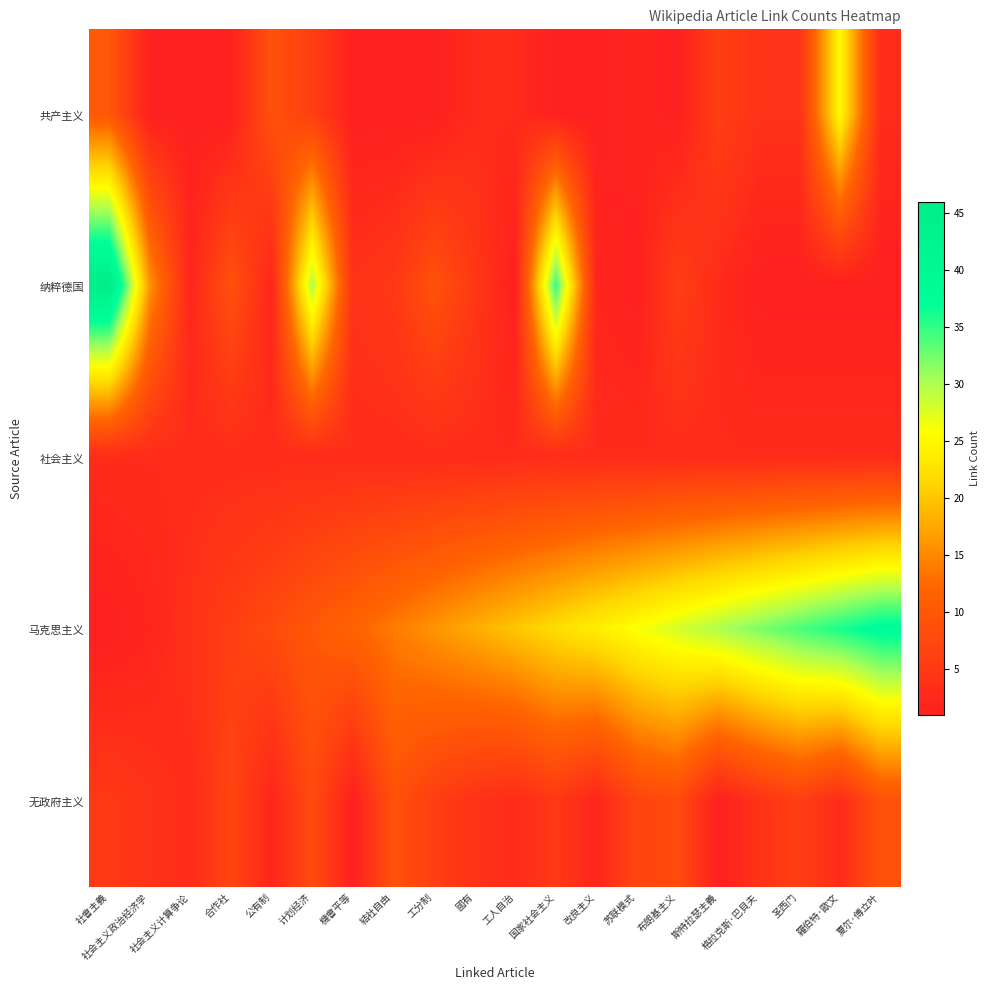

Between 公有制 and 改良主义, which series saw the biggest shift?

马克思主义